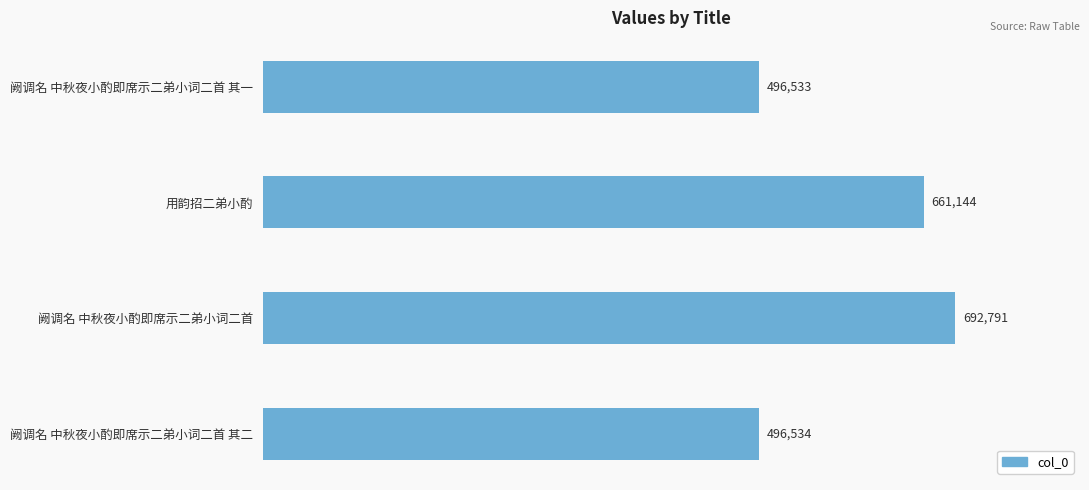

Does the chart contain stacked bars?

No